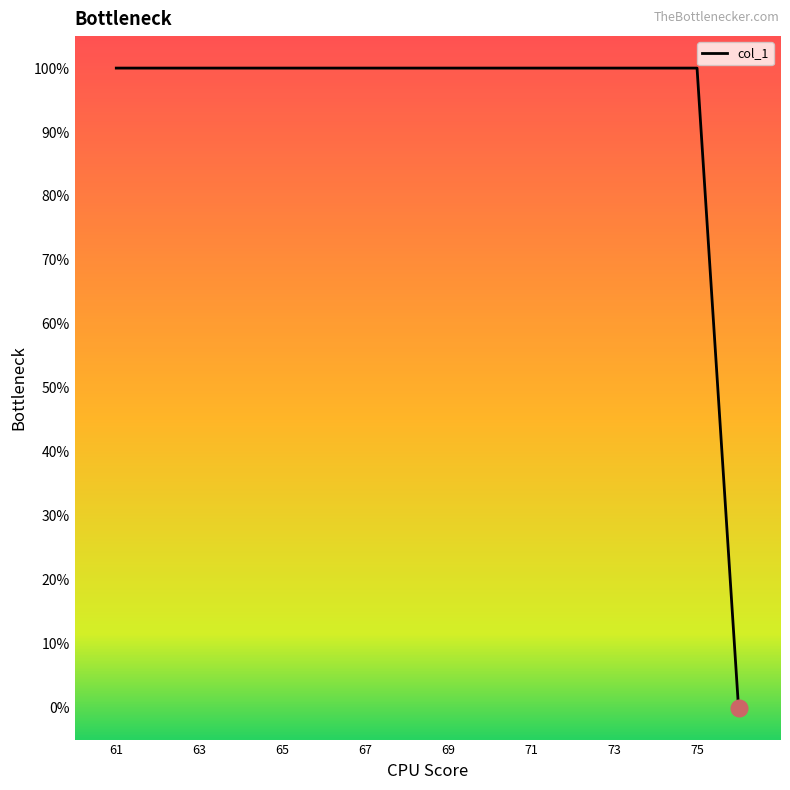

How many positive values are there?

15